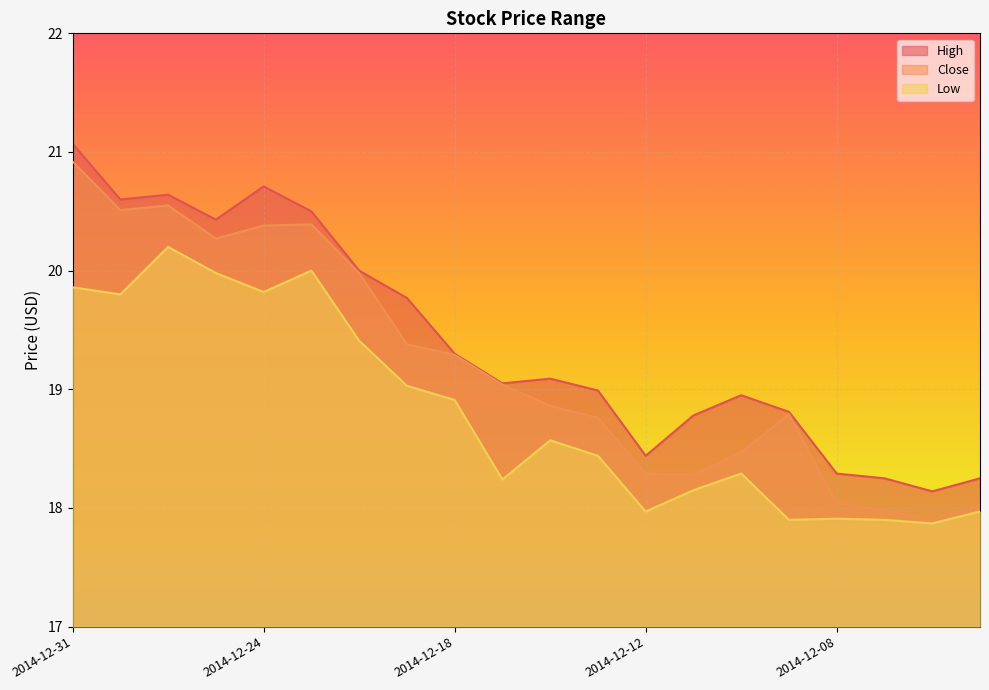

What is the difference between the maximum and minimum values in the High series?

2.9